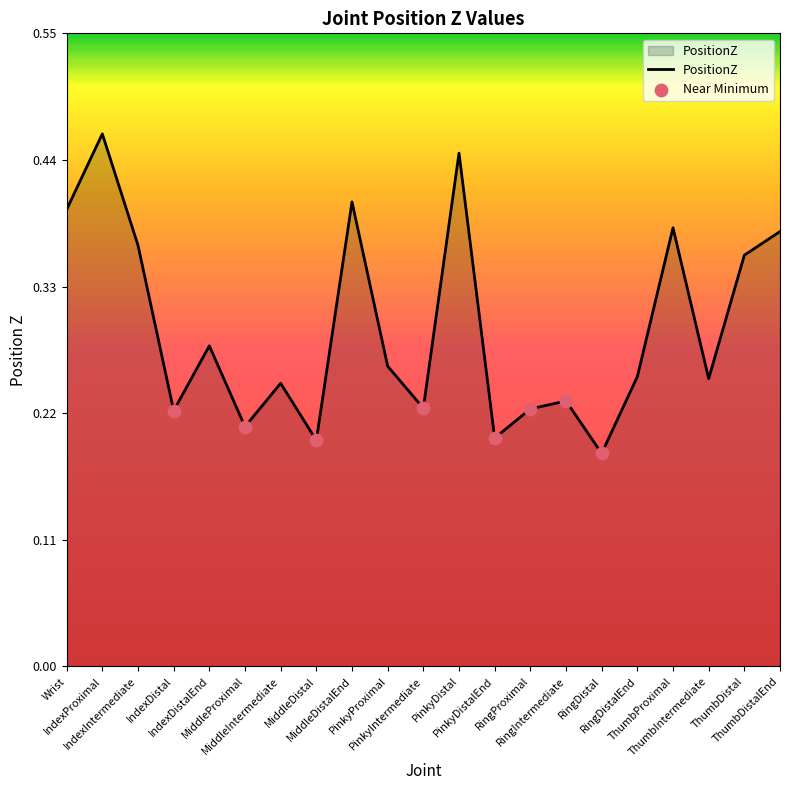

Between IndexIntermediate and ThumbProximal, which is larger?

ThumbProximal